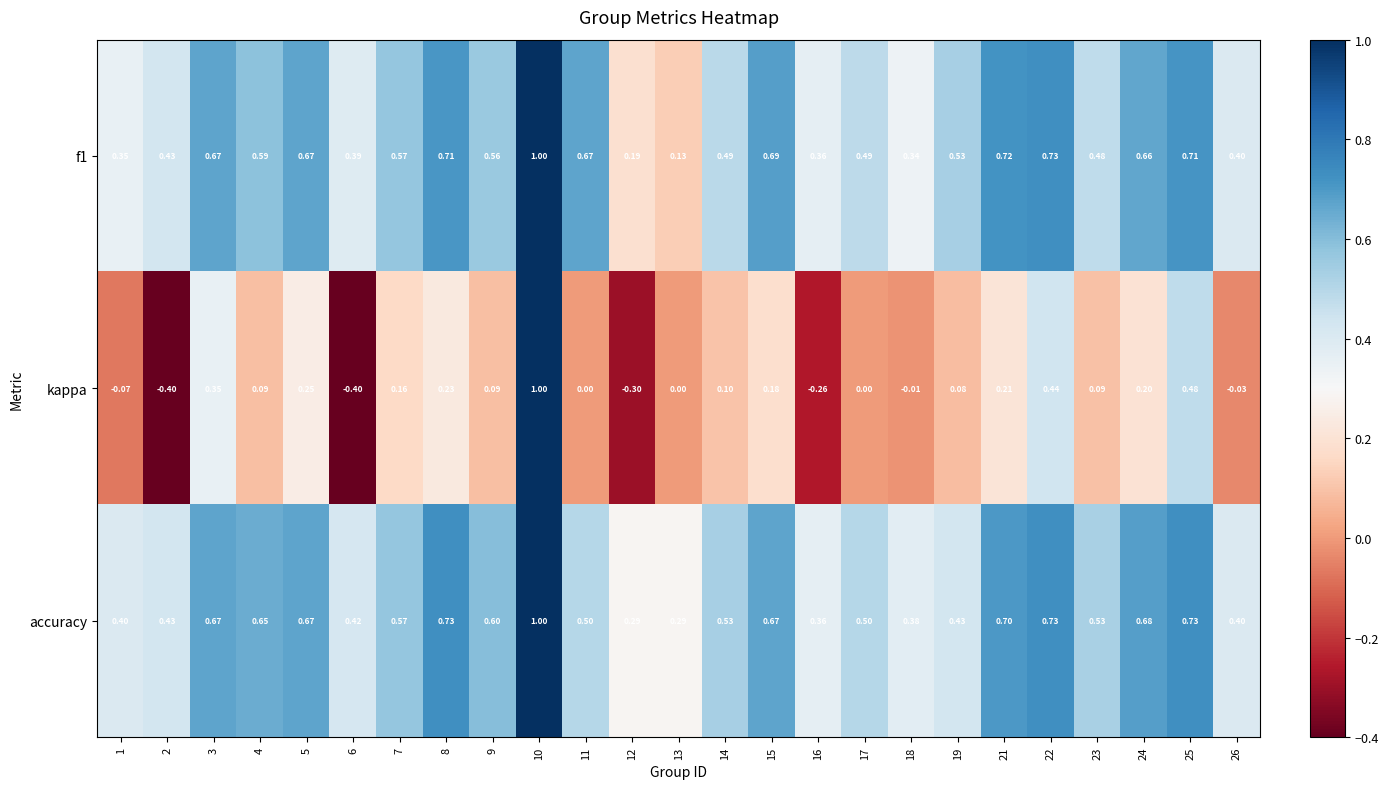

Is the value of f1 at 3 greater than the value of kappa at 24?

Yes